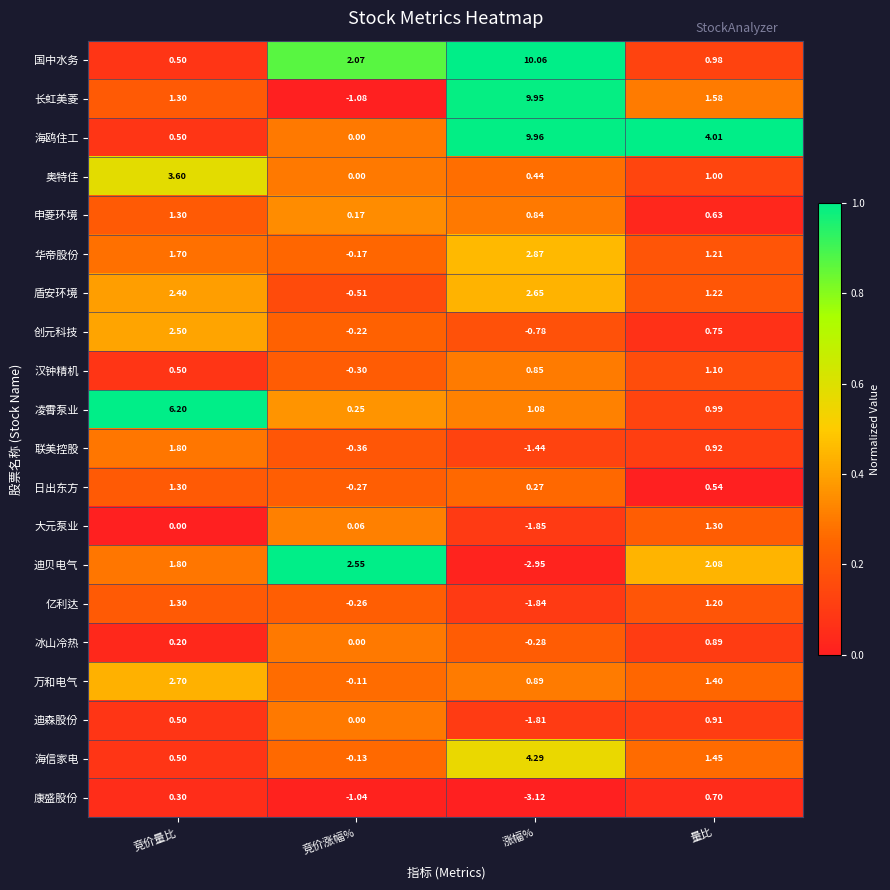

Which series has the widest spread of values?

长虹美菱